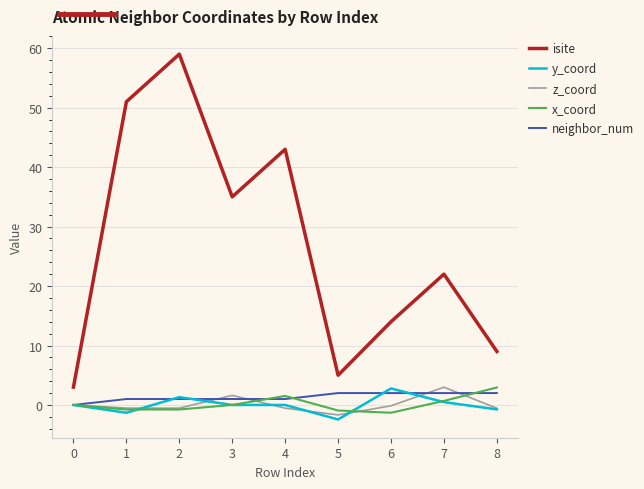

What value does the isite series have at 6?

14.0